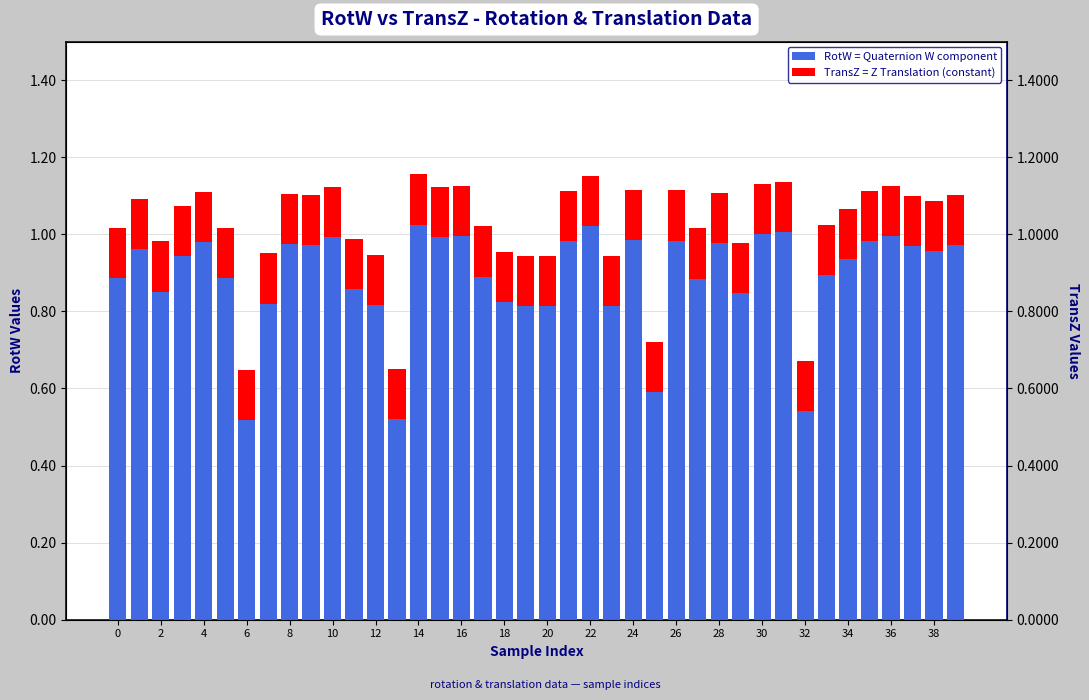

Rank the series at 36 from highest to lowest value.

RotW = Quaternion W component, TransZ = Z Translation (constant)